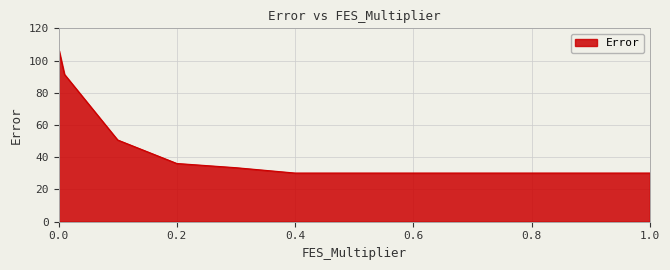

How many series are shown in this chart?

1